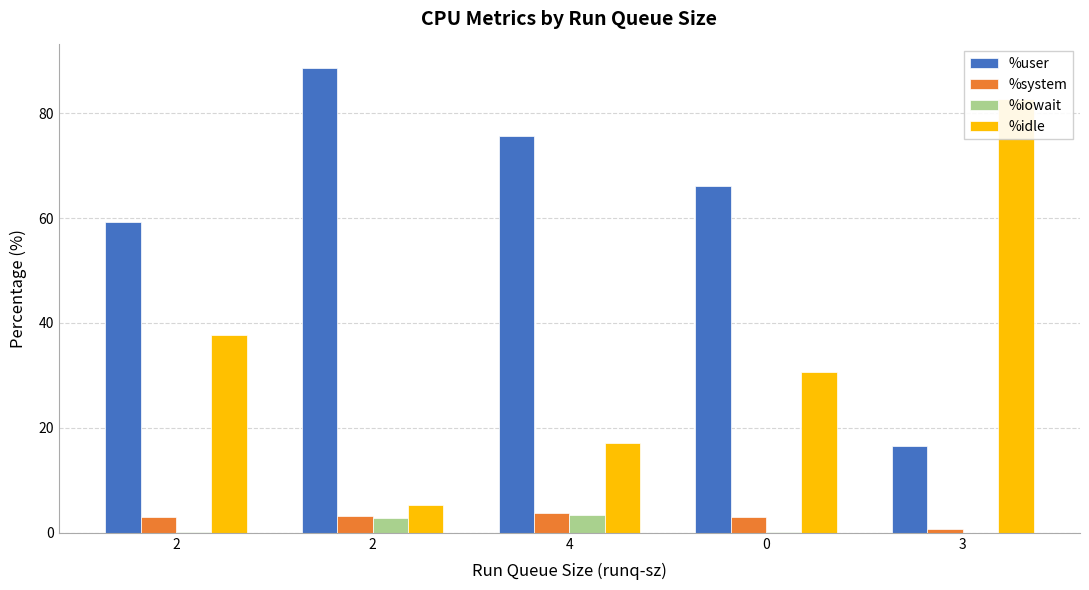

Reading left to right, list all the values displayed in this chart.

%user: 2=59.2	2=88.7	4=75.7	0=66.2	3=16.6
%system: 2=3.0	2=3.1	4=3.8	0=3.0	3=0.7
%iowait: 2=0.1	2=2.9	4=3.3	0=0.2	3=0.0
%idle: 2=37.7	2=5.3	4=17.1	0=30.6	3=82.7